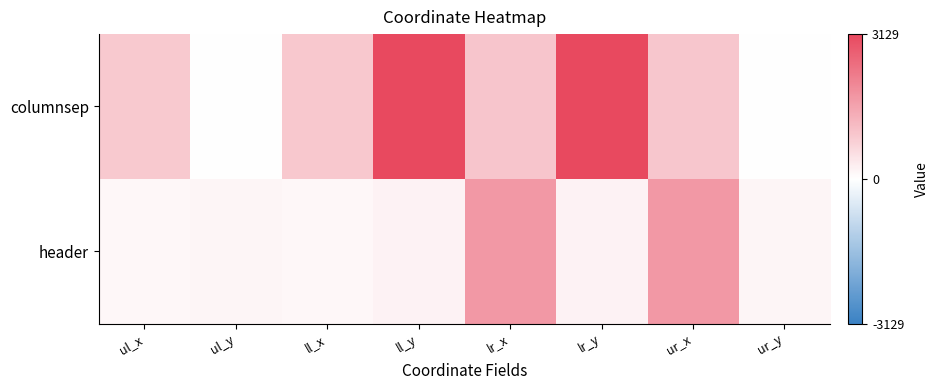

Reading right to left, transcribe all the data shown in this chart.

columnsep: ur_y=0	ur_x=960	lr_y=3129	lr_x=984	ll_y=3129	ll_x=930	ul_y=0	ul_x=906
header: ur_y=166	ur_x=1750	lr_y=197	lr_x=1750	ll_y=197	ll_x=136	ul_y=166	ul_x=136